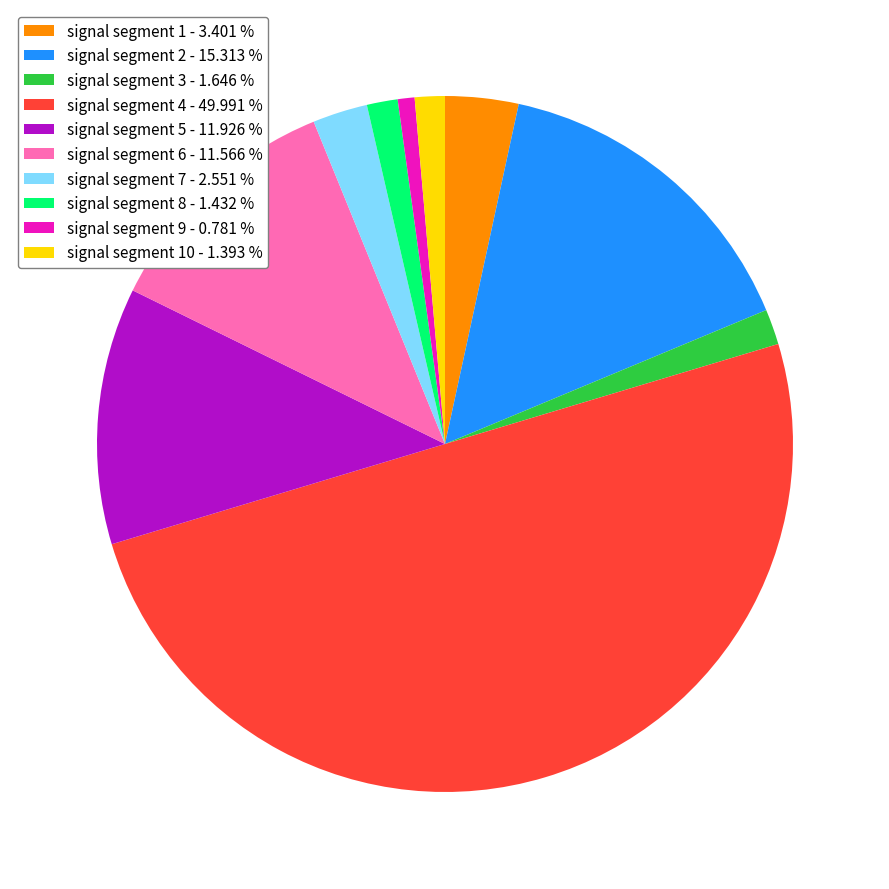

Count the number of slices in the pie.

10